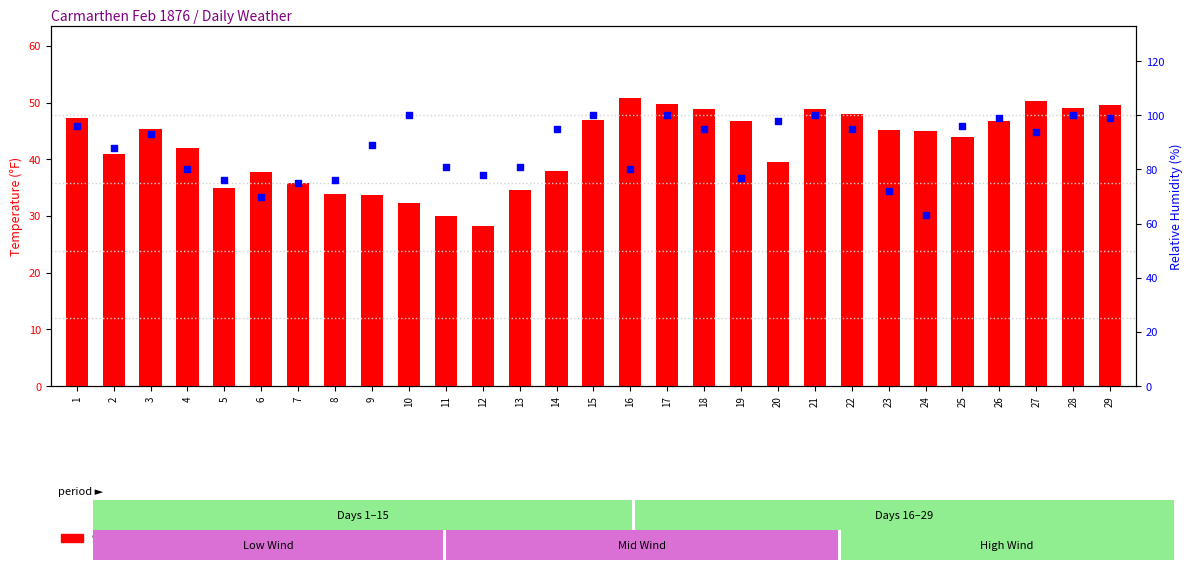

Which series contains the lowest Y value?

9am Air Temp